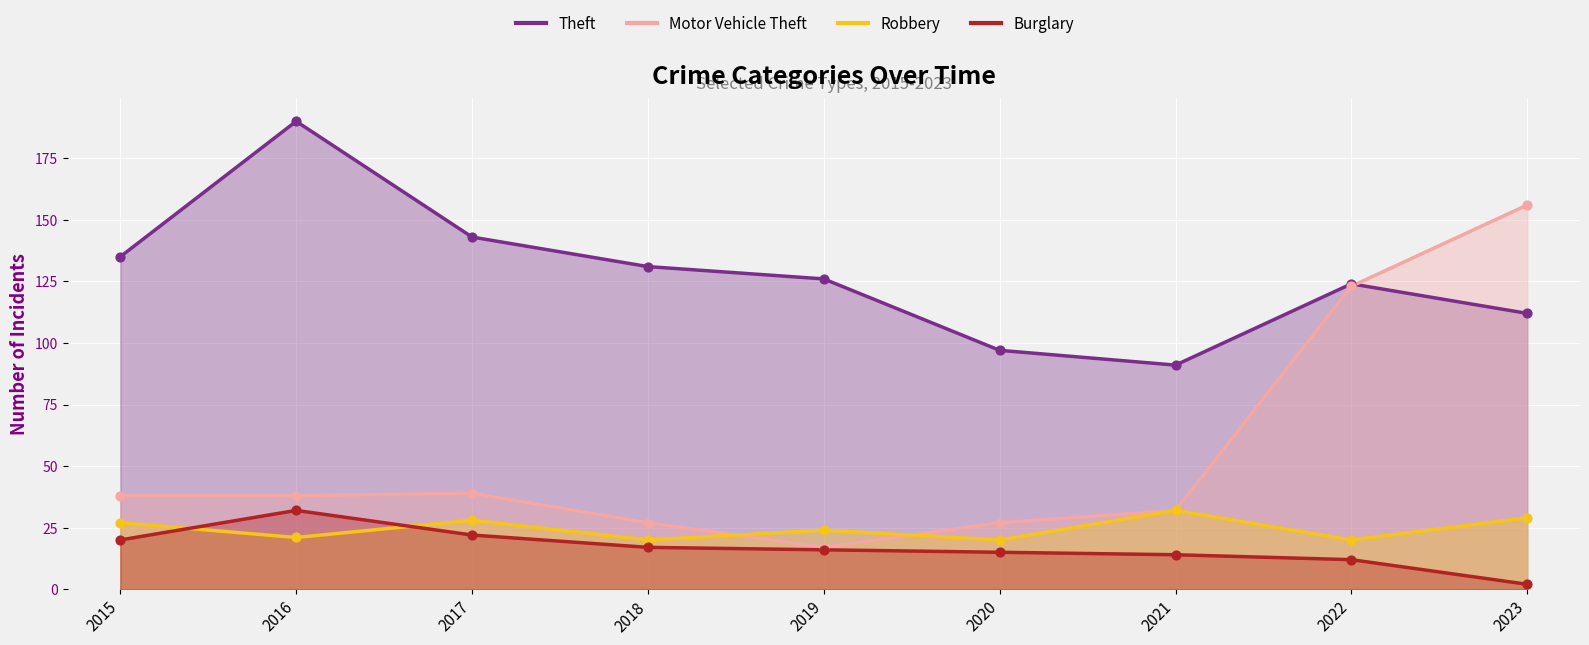

Which series has the largest Y range (max minus min)?

Motor Vehicle Theft